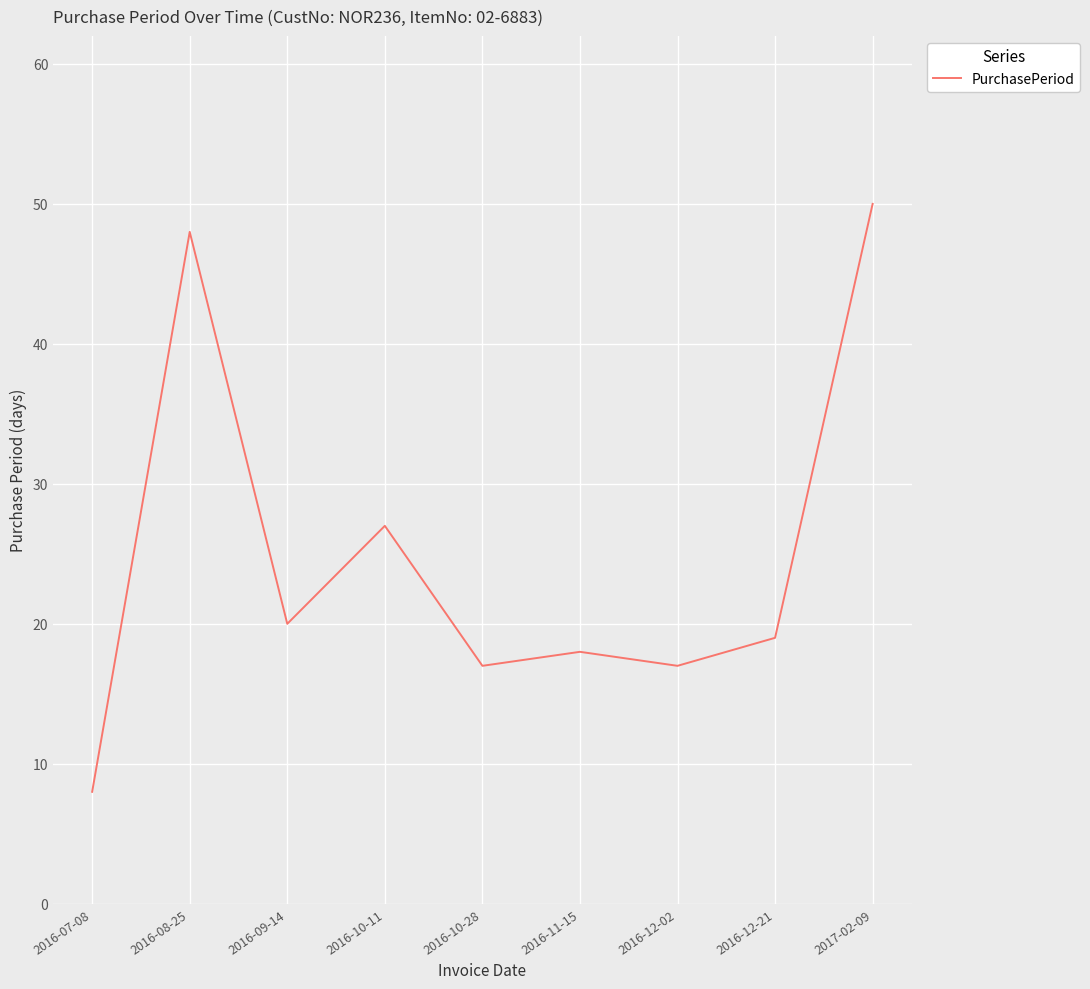

The value at 2016-12-21 is 19. True or false?

True